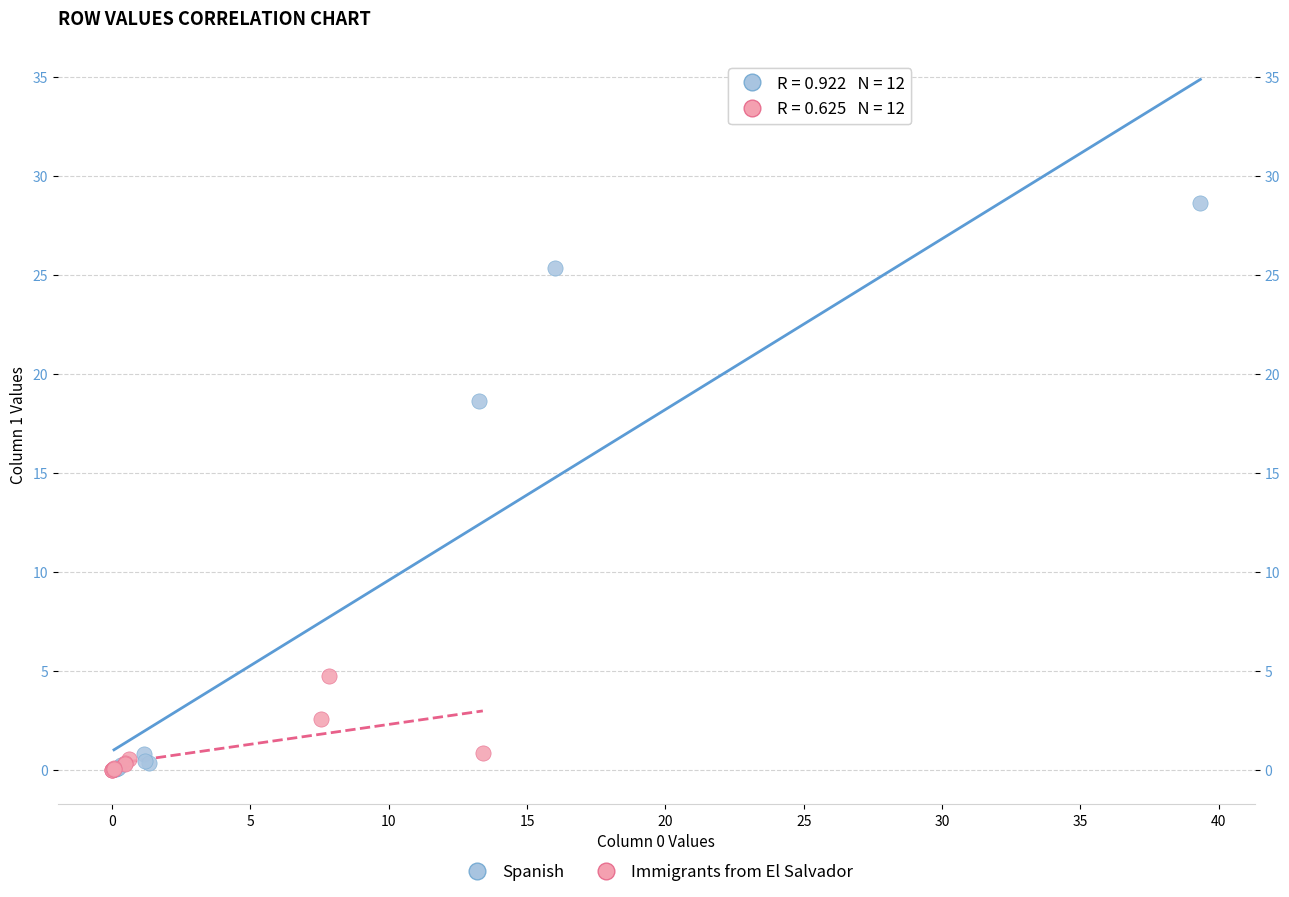

What are all the series names shown in the legend?

Spanish, Immigrants from El Salvador